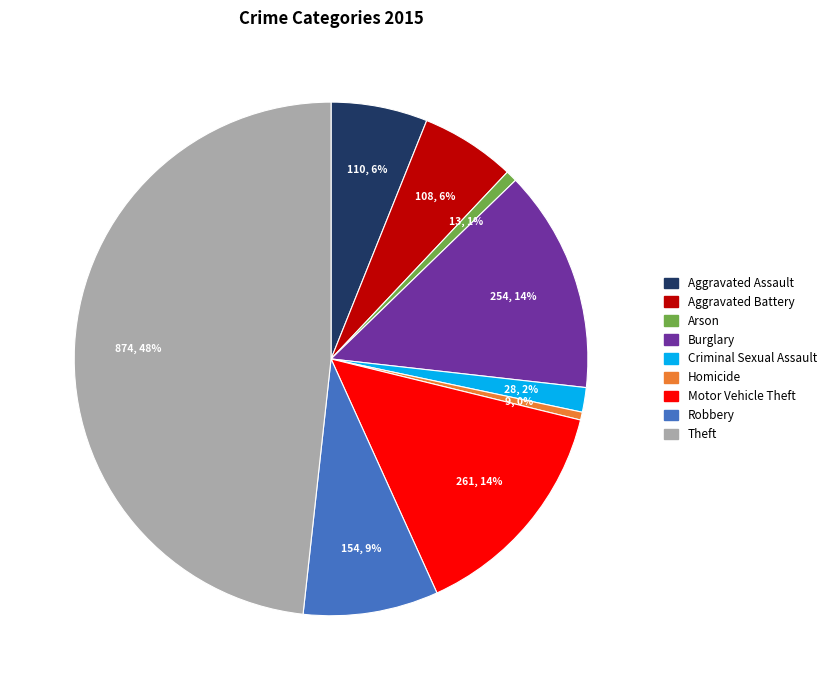

Which slice is the largest?

Theft